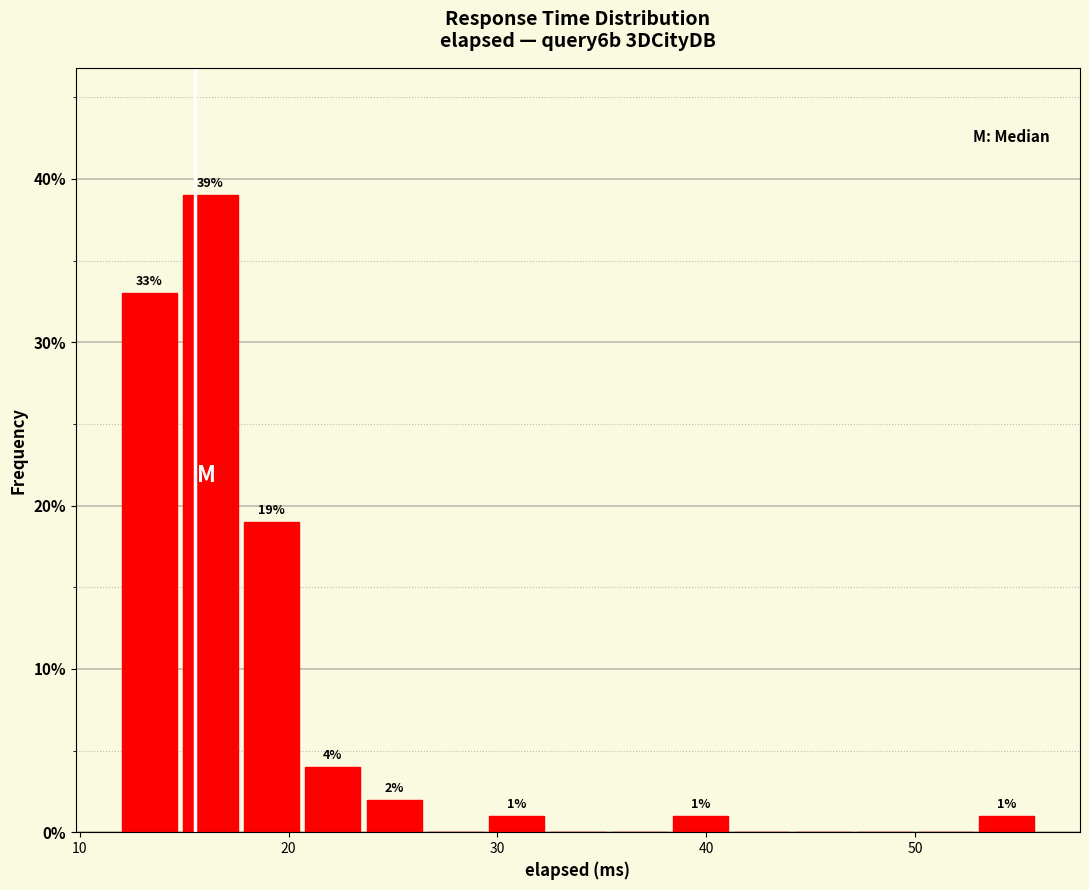

Around what value on the x-axis is the tallest bar? Give the approximate position of its centre, as read against the axis.

16